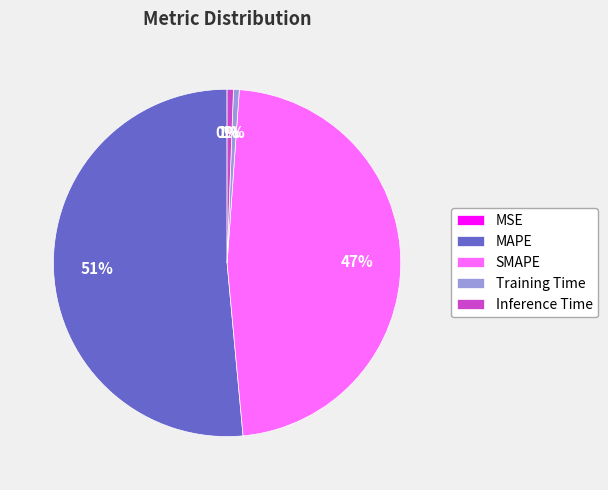

Which category has the biggest portion of the pie?

MAPE